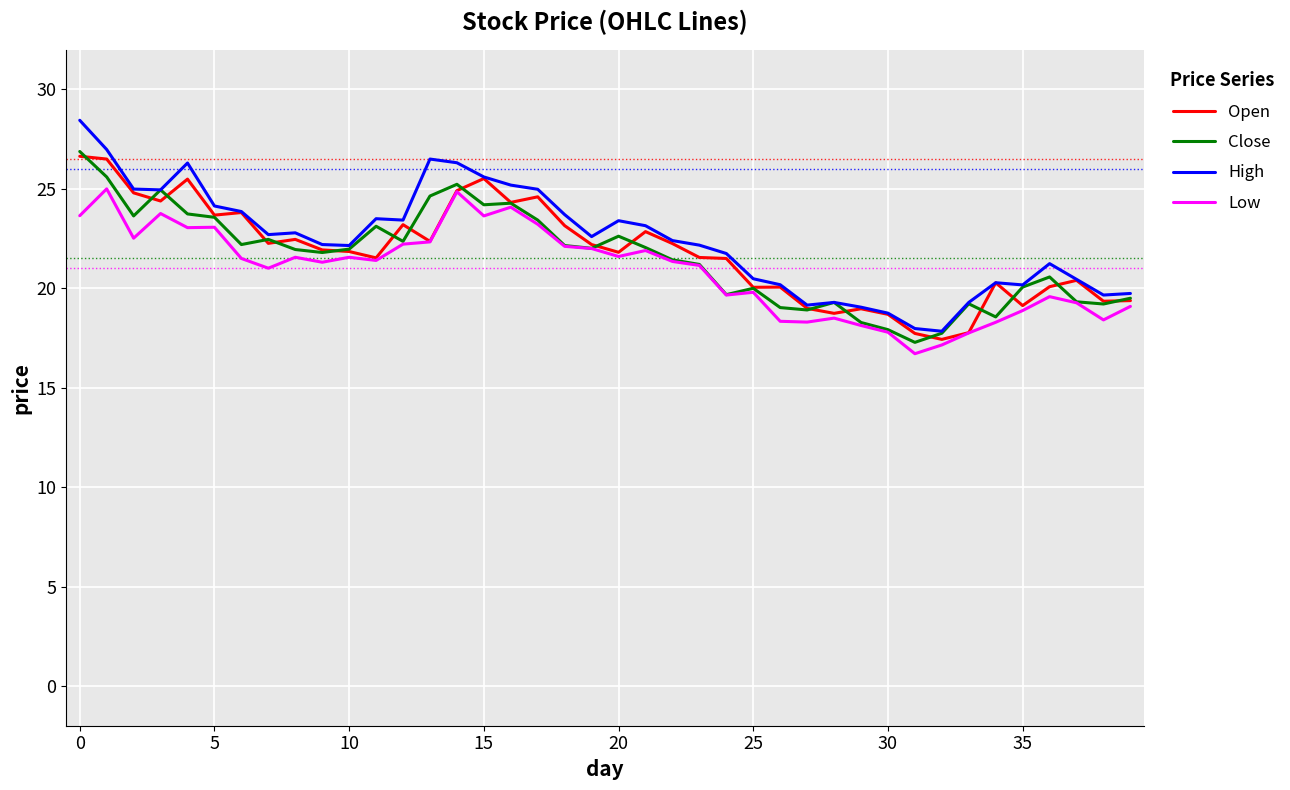

What is the maximum value for Close?

26.9